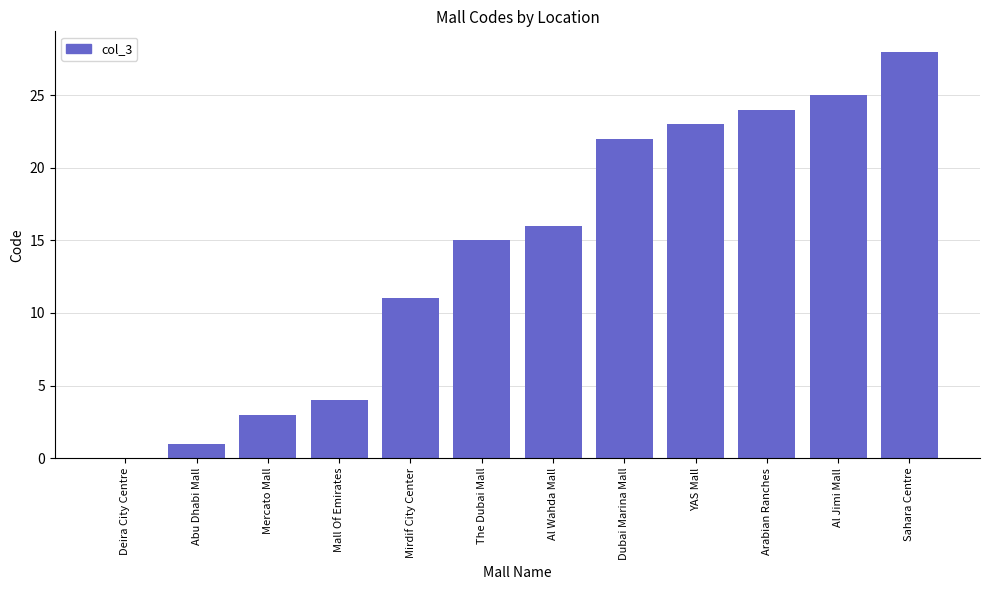

The value at YAS Mall is 41. True or false?

False